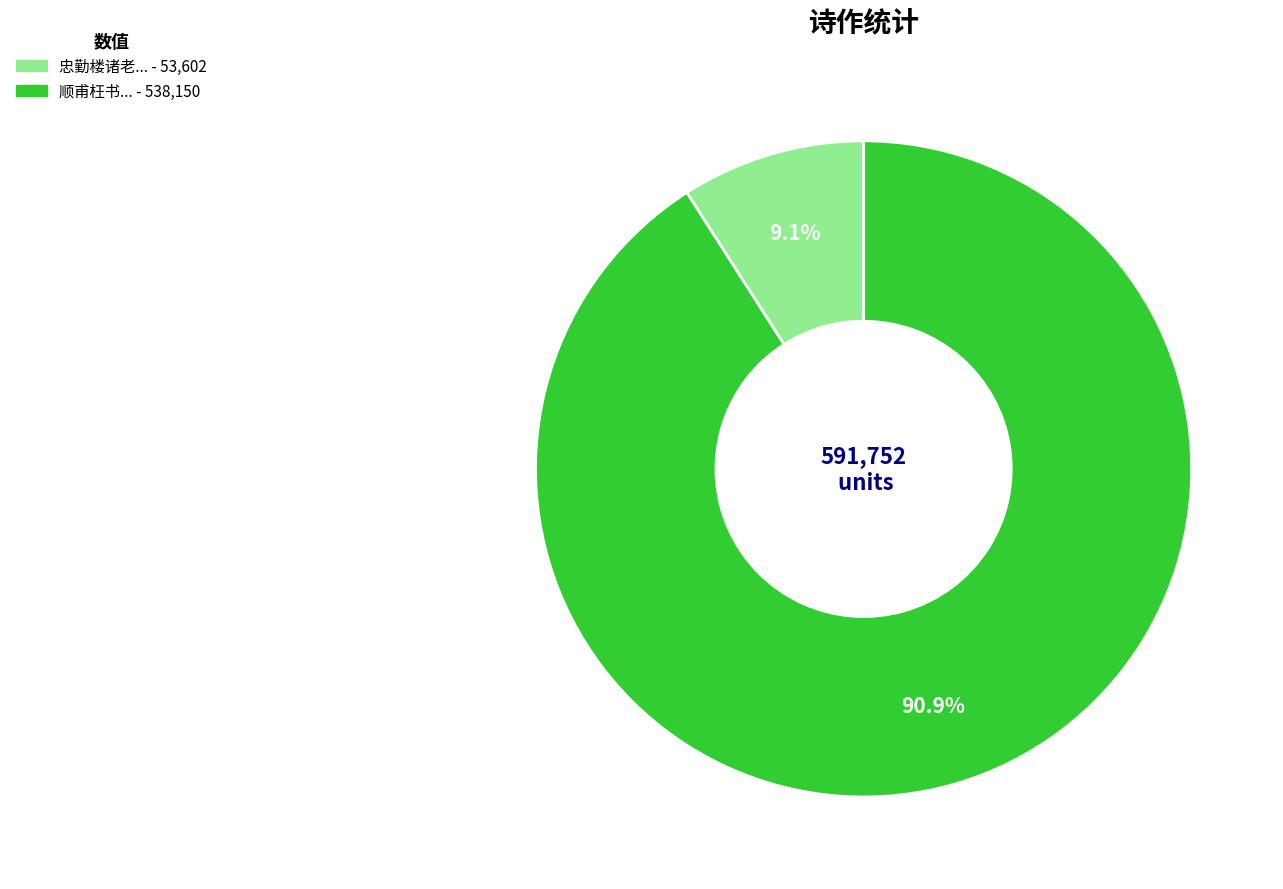

Is there any slice that represents more than half of the pie?

Yes